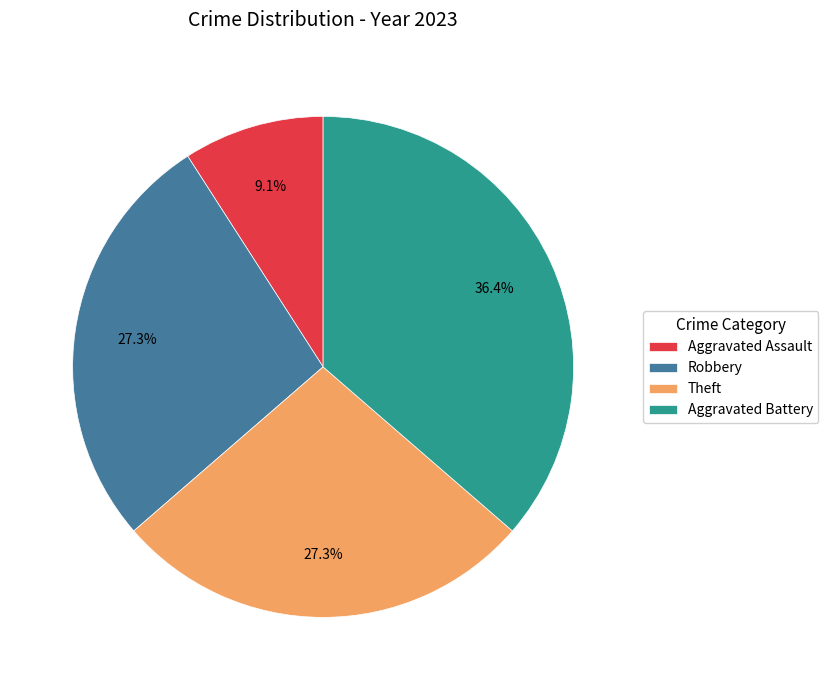

Does Theft represent more than half of the total?

No